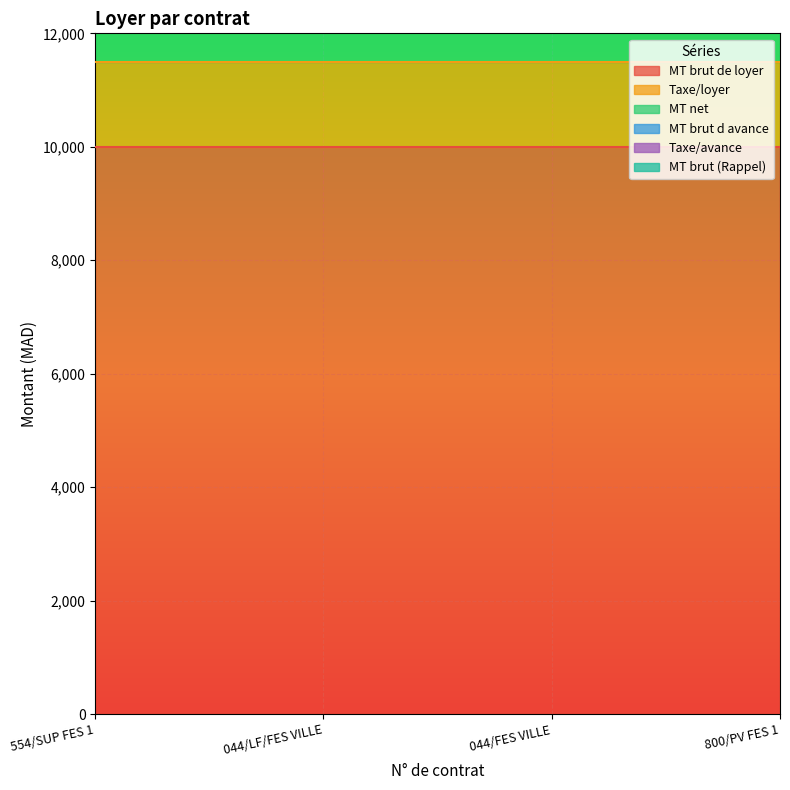

What is the spread (max minus min) of values at 044/FES VILLE?

10000